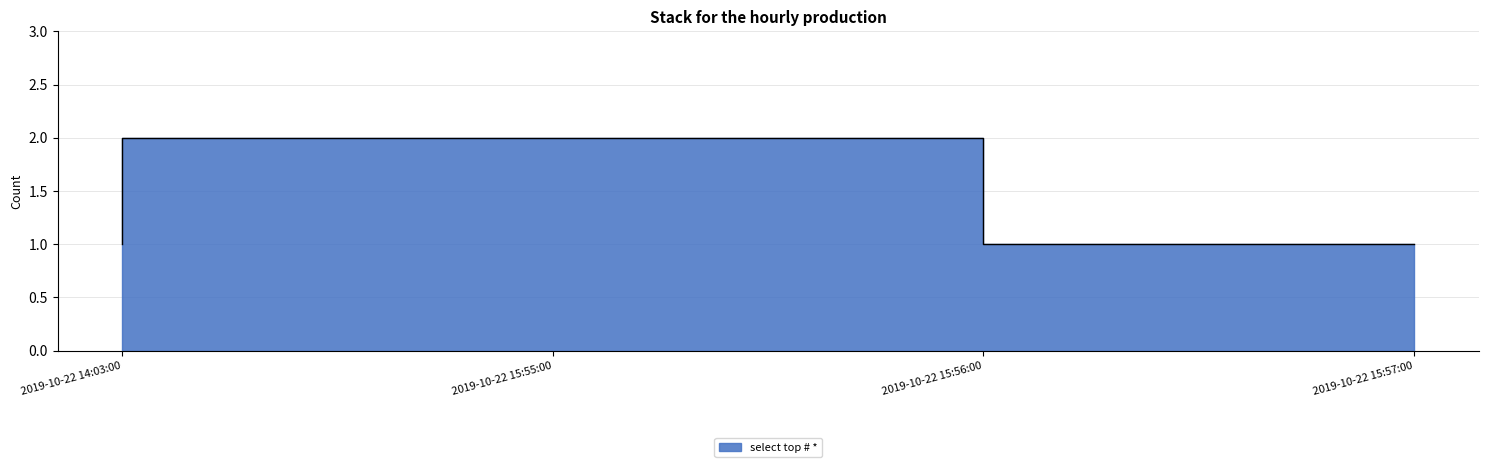

What is the average value?

2